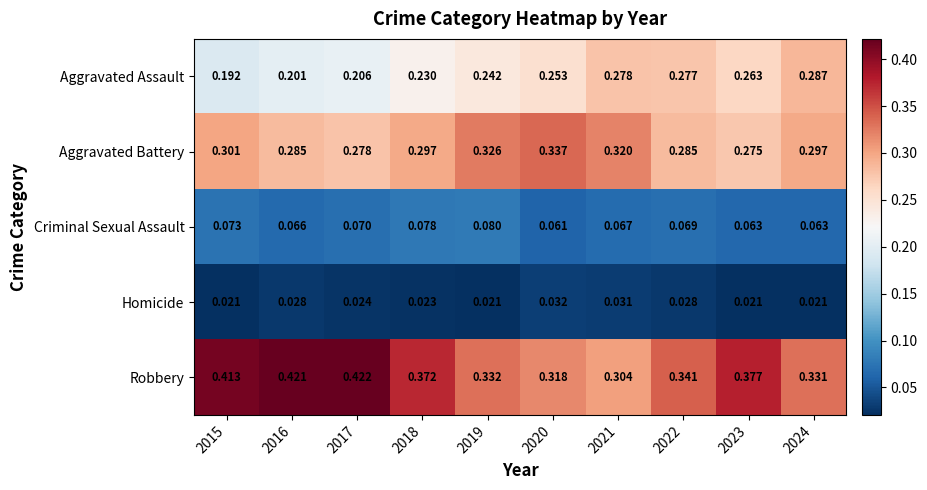

Is the value of Homicide at 2024 greater than the value of Robbery at 2020?

No